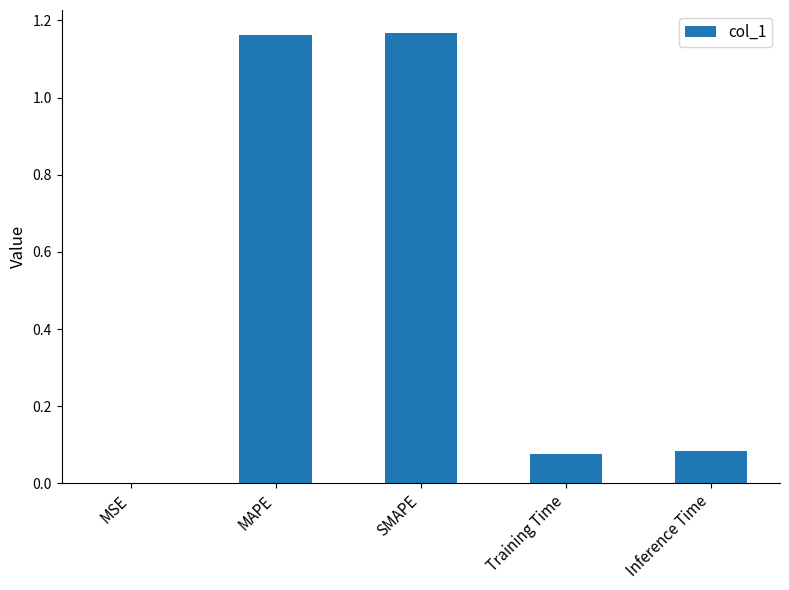

At which label is the value closest to 0?

MSE